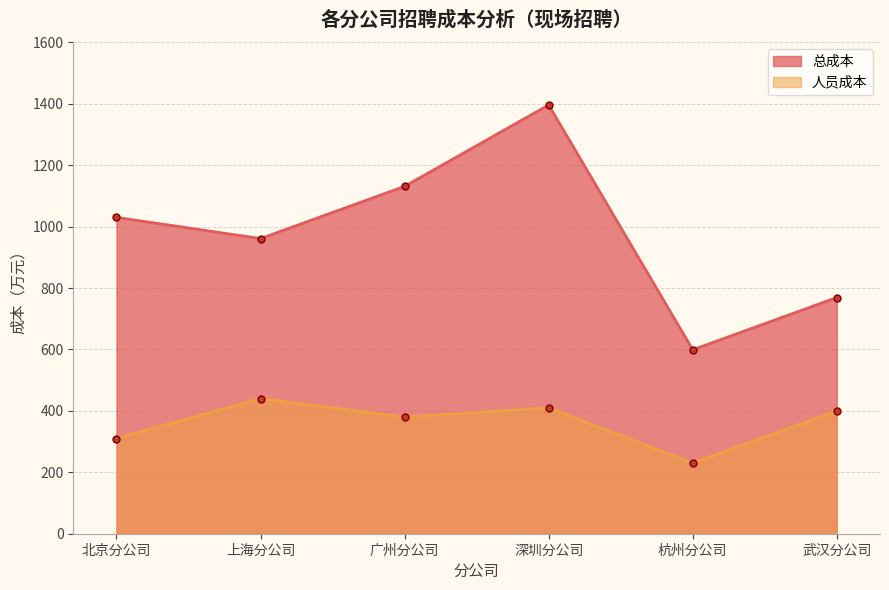

Where is the first local minimum for 总成本?

上海分公司